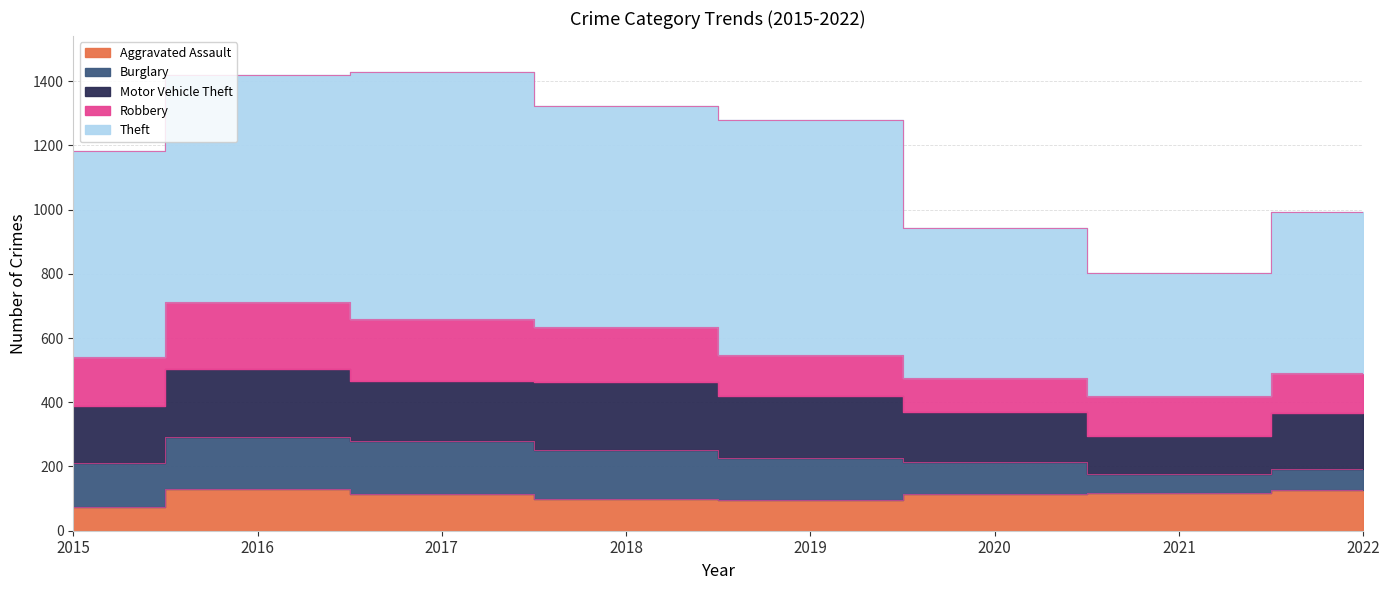

How many interior local peaks does the Burglary series have?

1